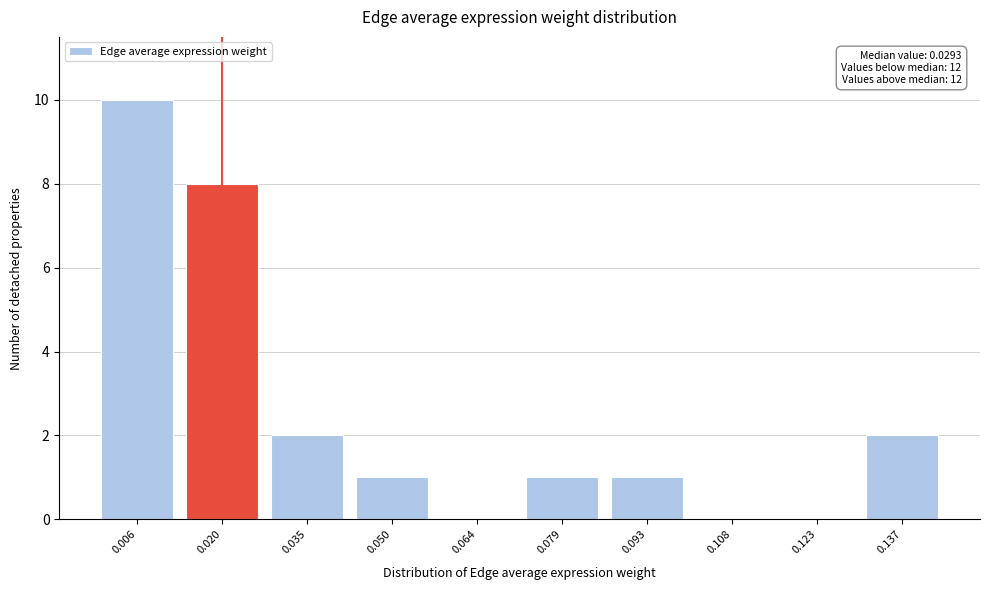

Reading left to right, extract all data points from this chart.

0.006=10	0.020=8	0.035=2	0.050=1	0.064=0	0.079=1	0.093=1	0.108=0	0.123=0	0.137=2